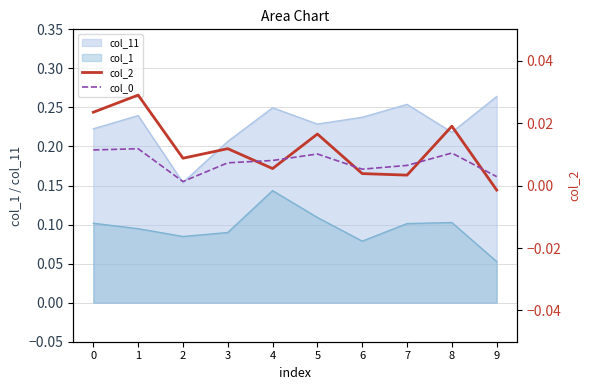

True or false: col_11 and col_1 cross at least once.

False